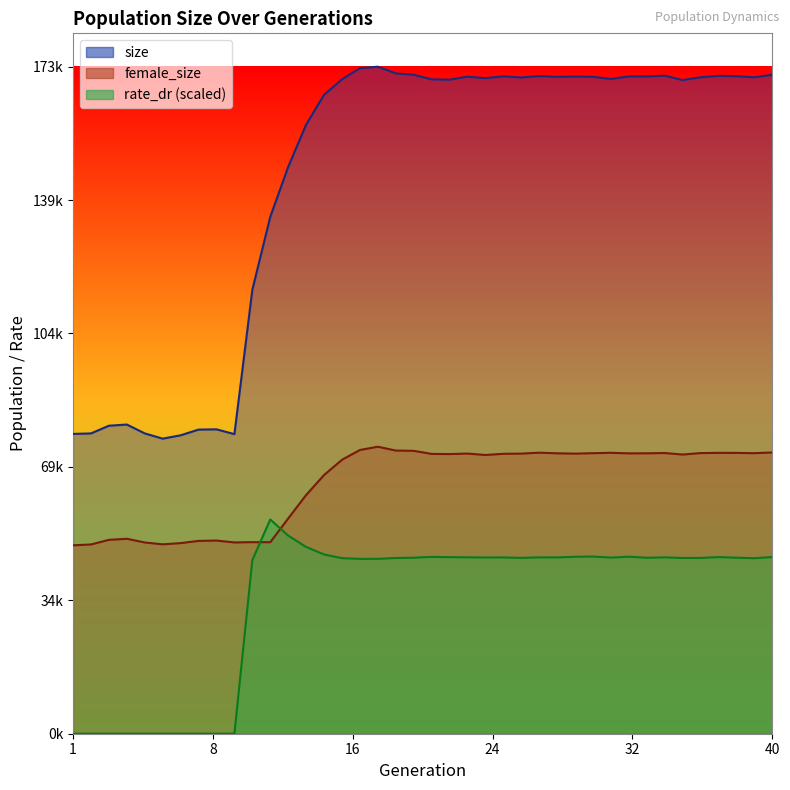

Is the value of female_size at 36 greater than the value of size at 11?

No